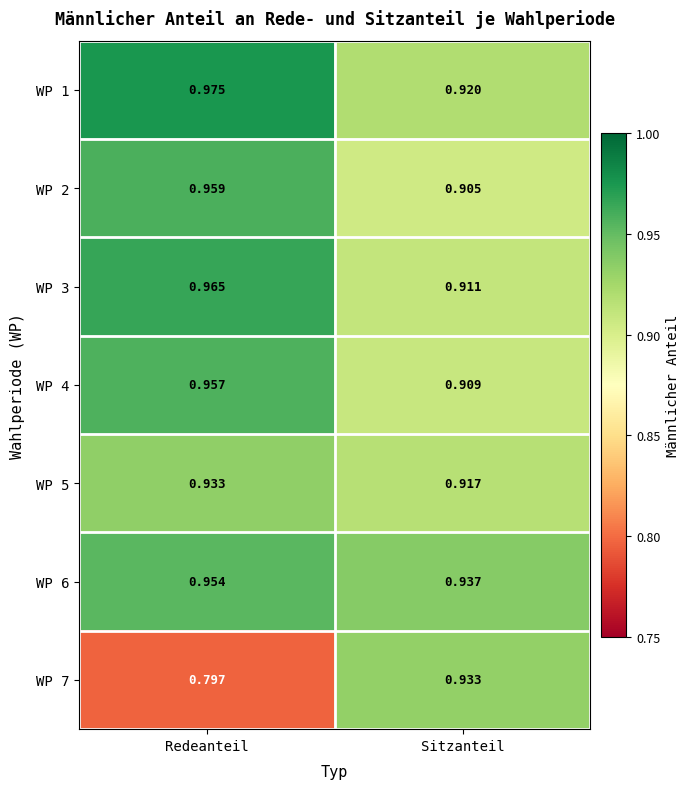

How many distinct data groups are displayed?

7